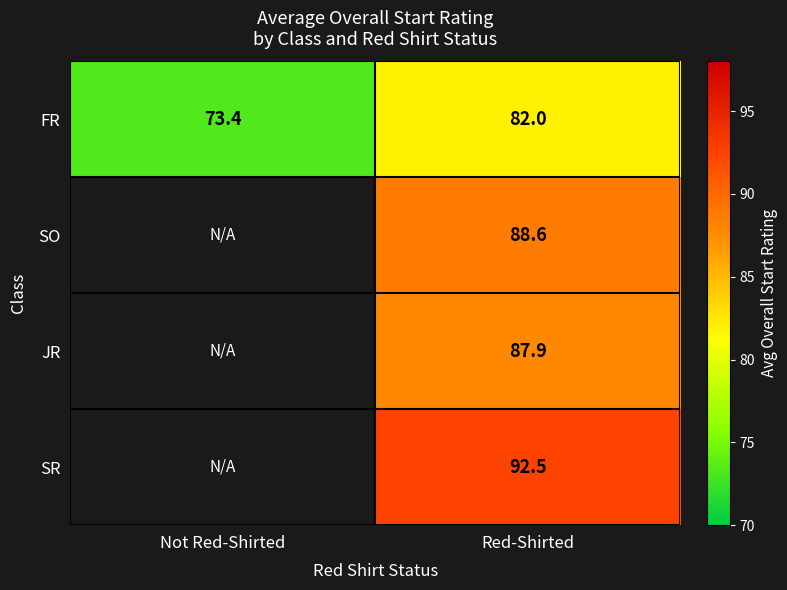

True or false: JR has a value of 87.9 at Red-Shirted.

True